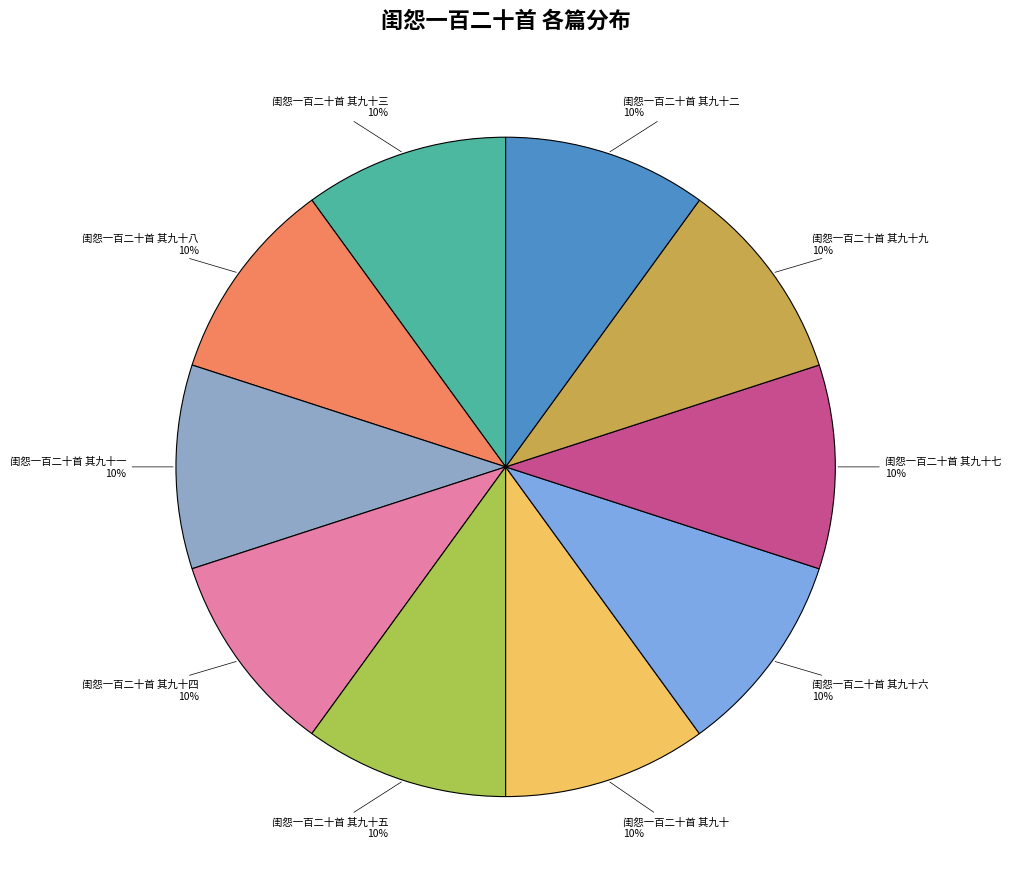

What is the ratio of the value at 闺怨一百二十首 其九十二 to the value at 闺怨一百二十首 其九十八?

1.0